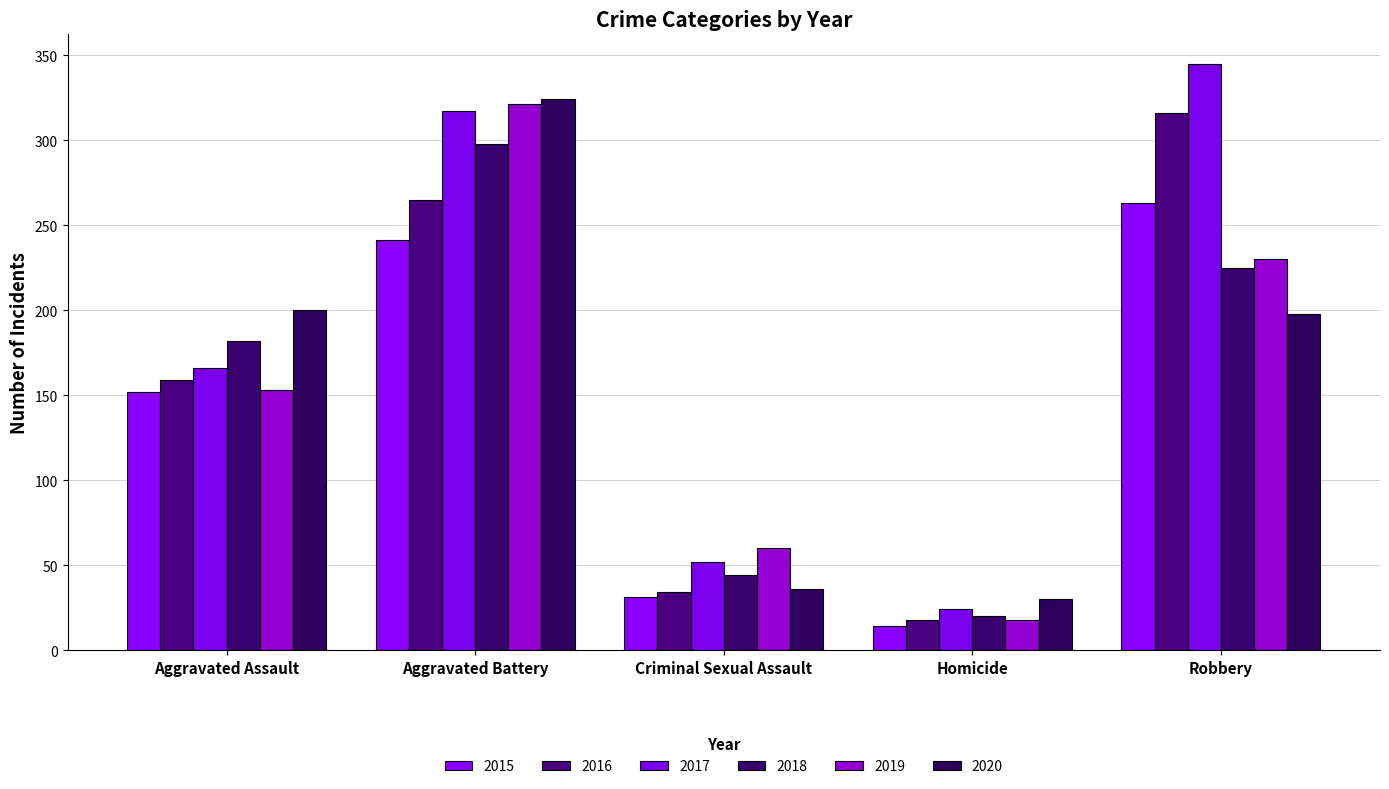

At how many categories does at least one series exceed 191?

3